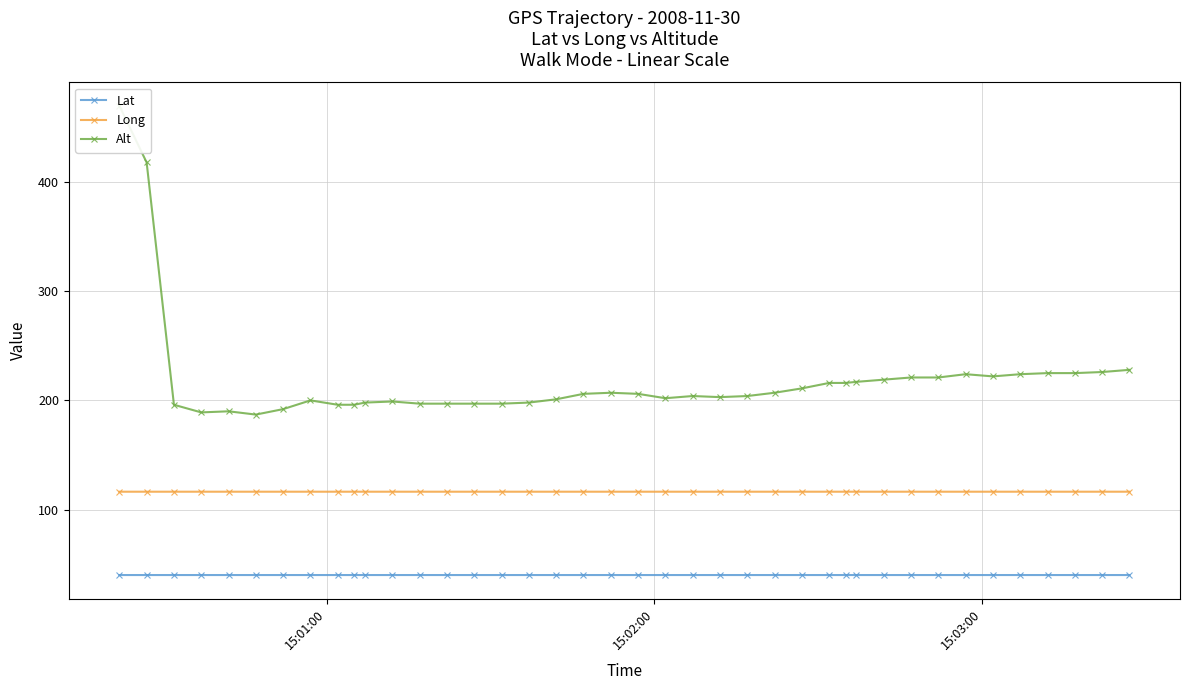

What is the value of the Lat point at the 3rd from the left?

40.0